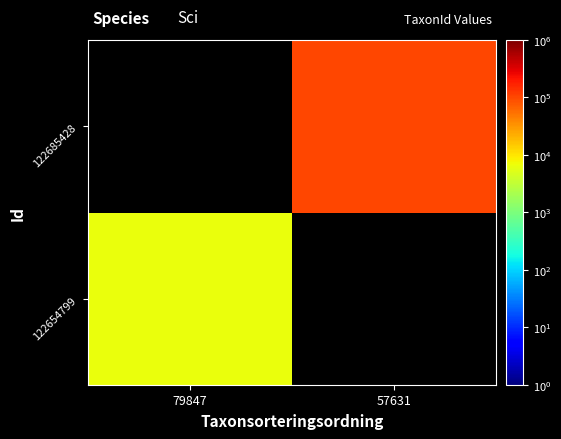

Which category has the highest value in the 122685428 series?

79847